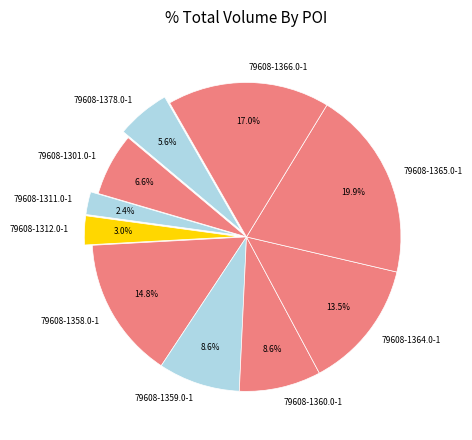

How many segments does this pie chart have?

10